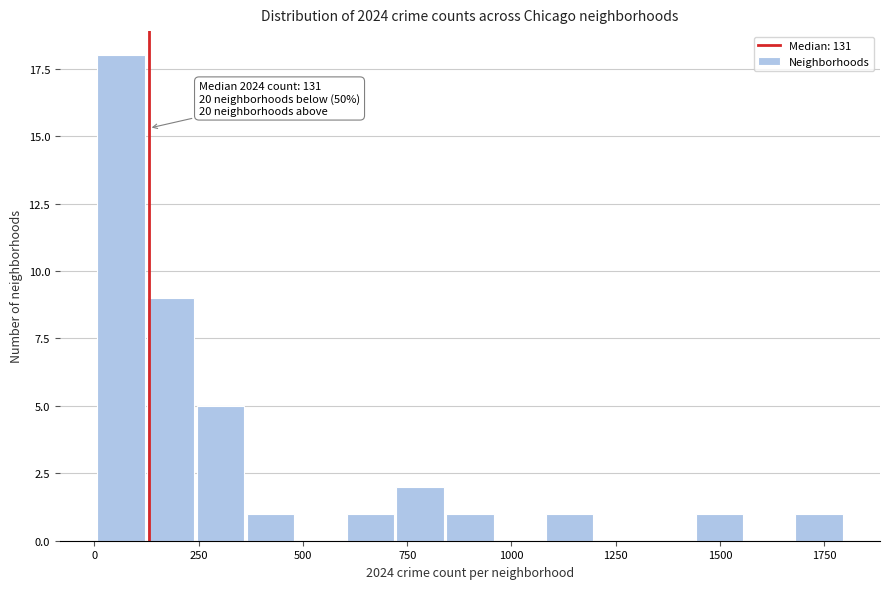

Read against the x-axis, roughly where is the centre of the tallest bar?

50